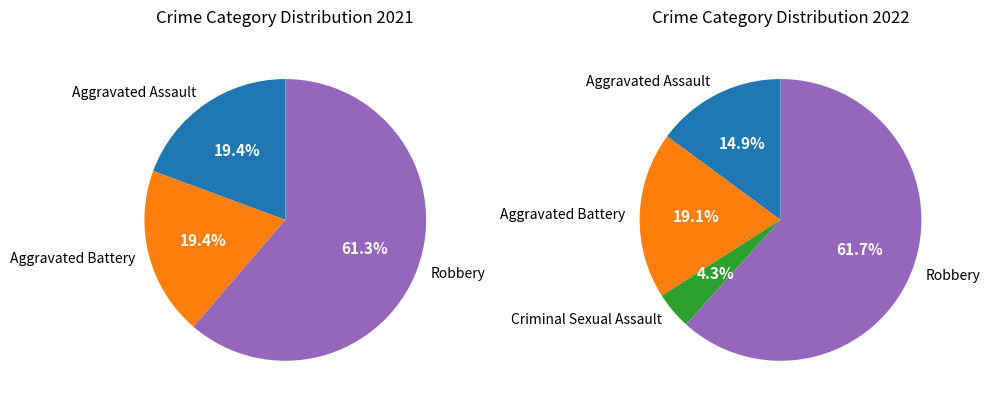

To the nearest percent, what percentage of the pie is Aggravated Battery?

19%